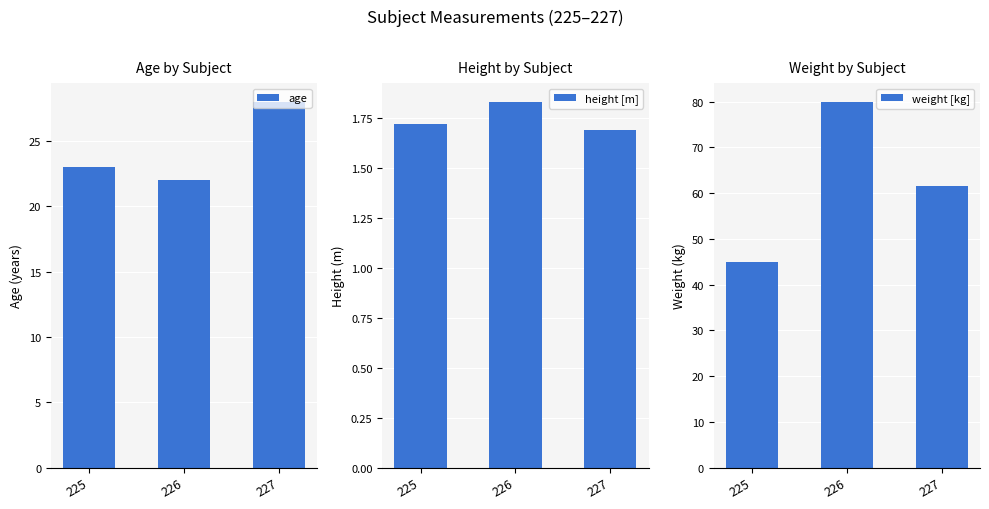

At 226, list the series in order from largest to smallest.

weight [kg], age, height [m]